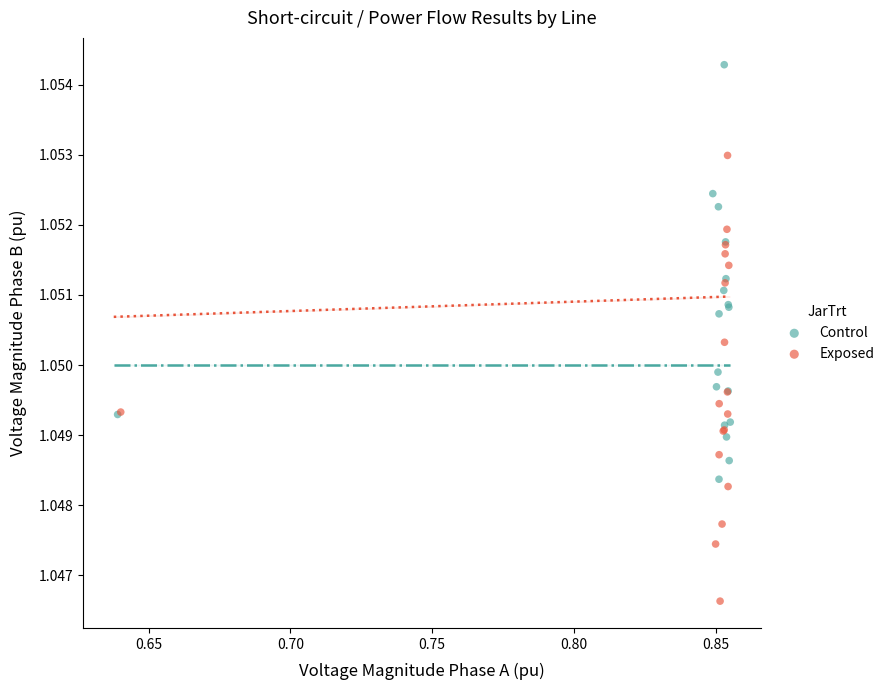

Which series contains the highest Y value?

Control